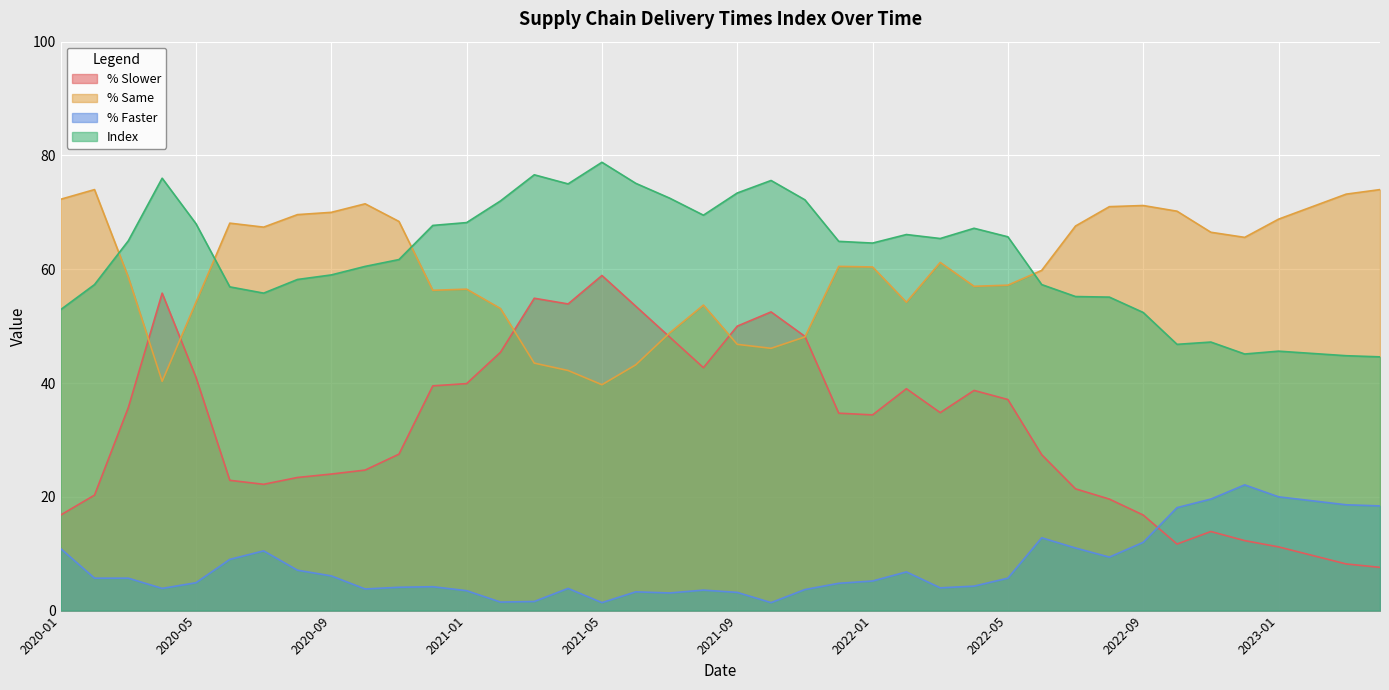

What is the spread (max minus min) of values at 2021-04?

71.1